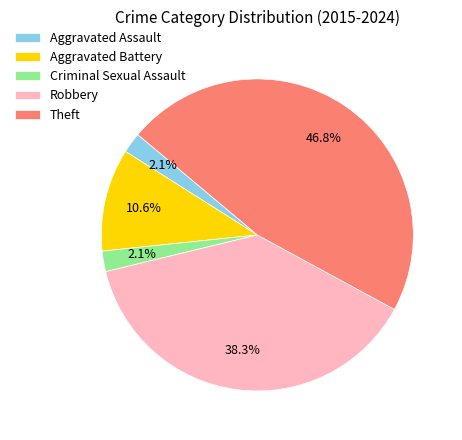

To the nearest percent, what is the difference between the largest and smallest slice percentages?

45%